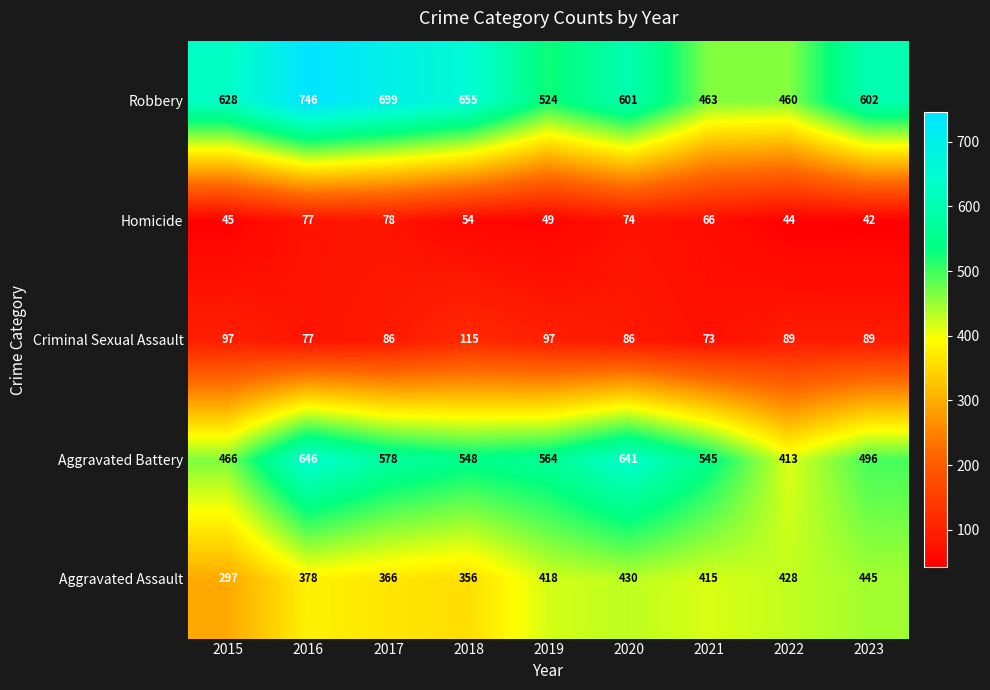

At which label is Aggravated Assault closest to 371?

2017